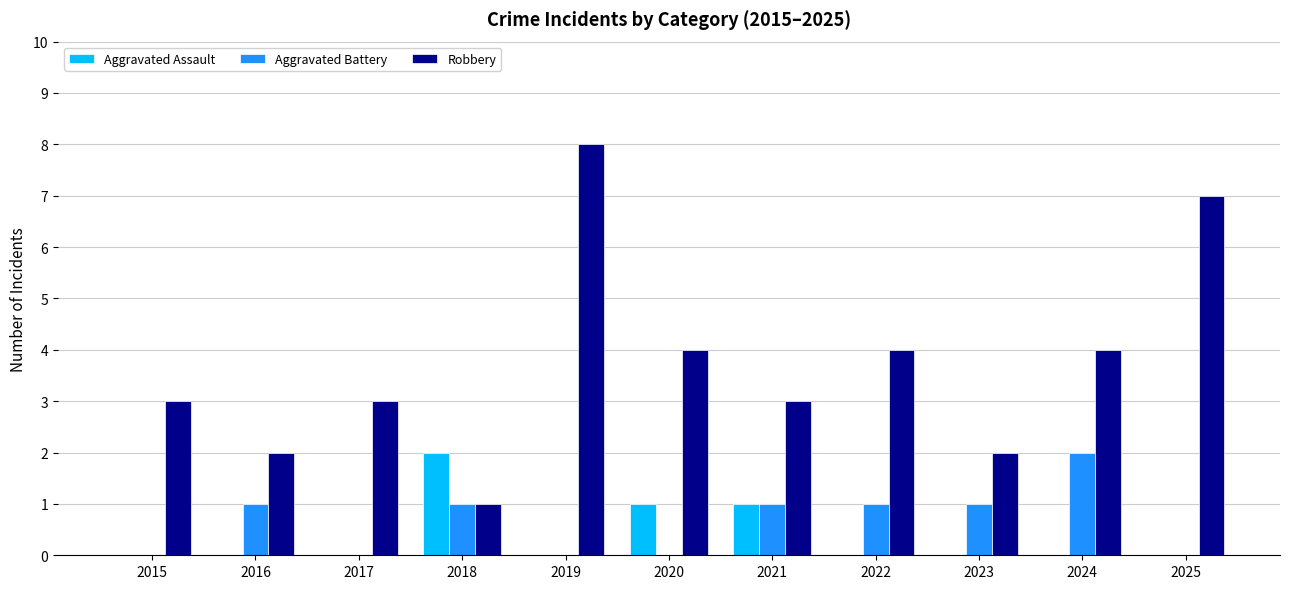

How many distinct data groups are displayed?

3